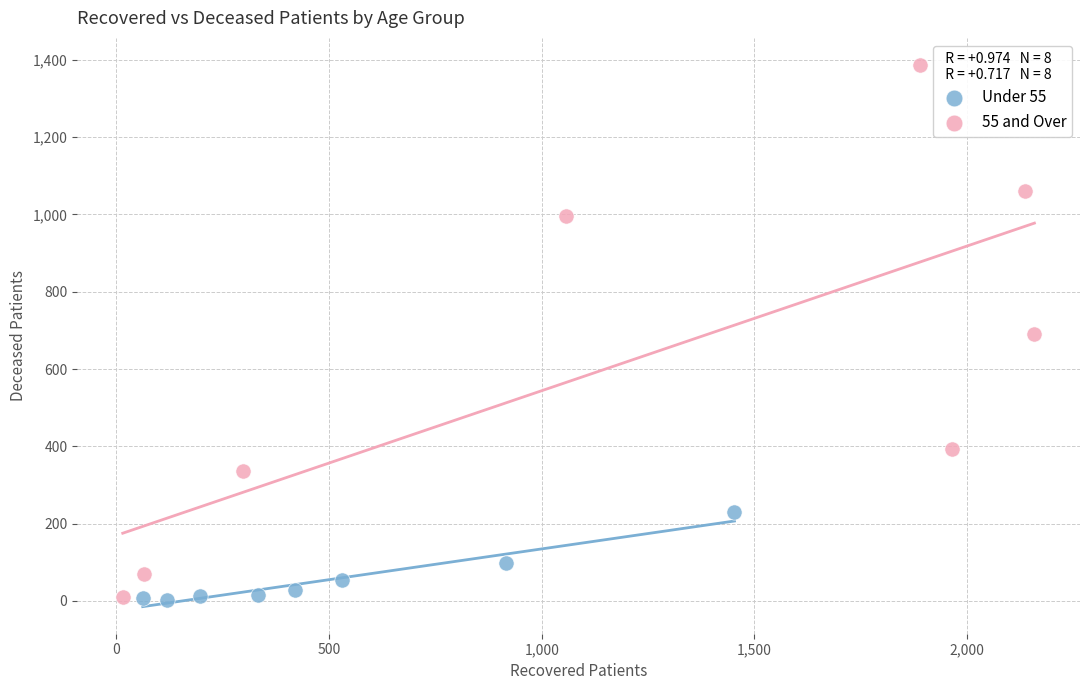

Which series contains the highest Y value?

55 and Over